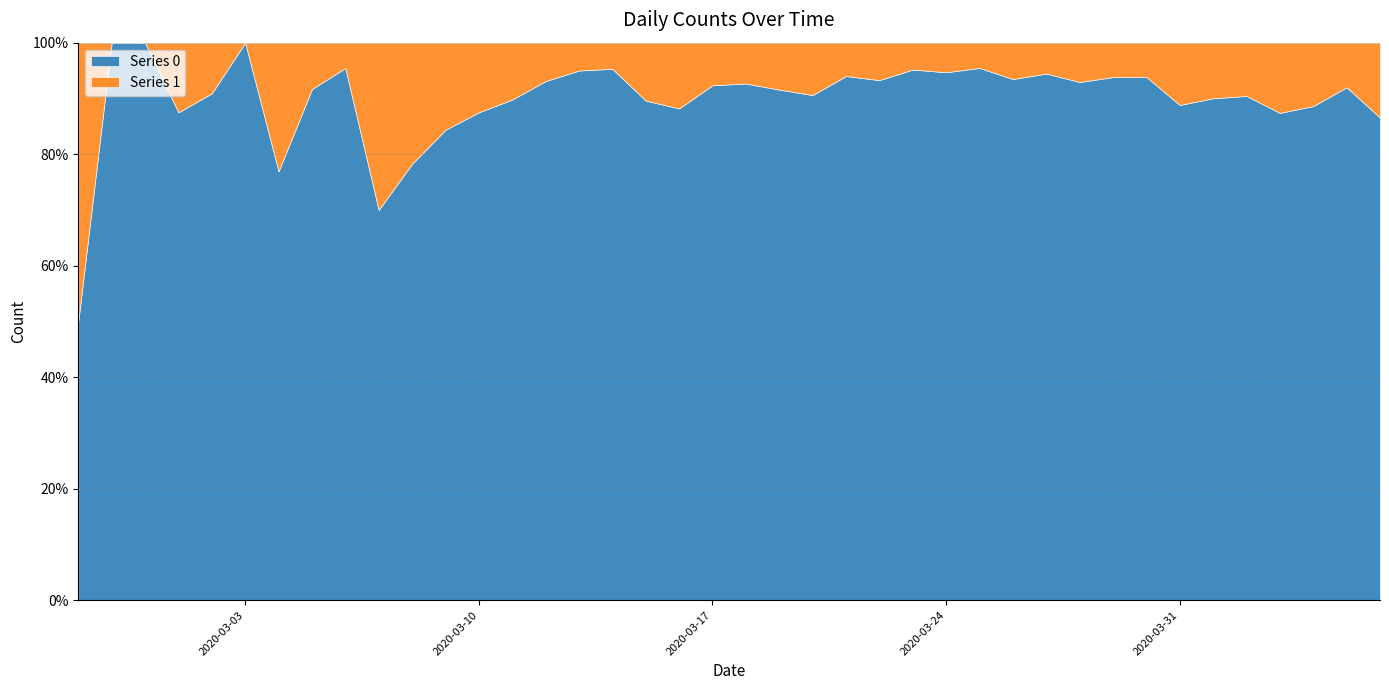

The Series 0 series shows 303 at 2020-03-28. True or false?

True